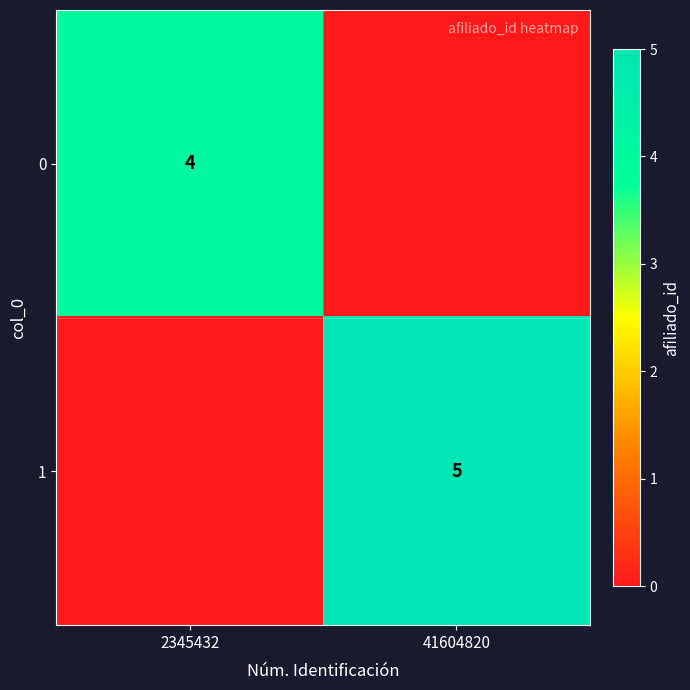

Is it true that 0 equals 4 at 2345432?

True